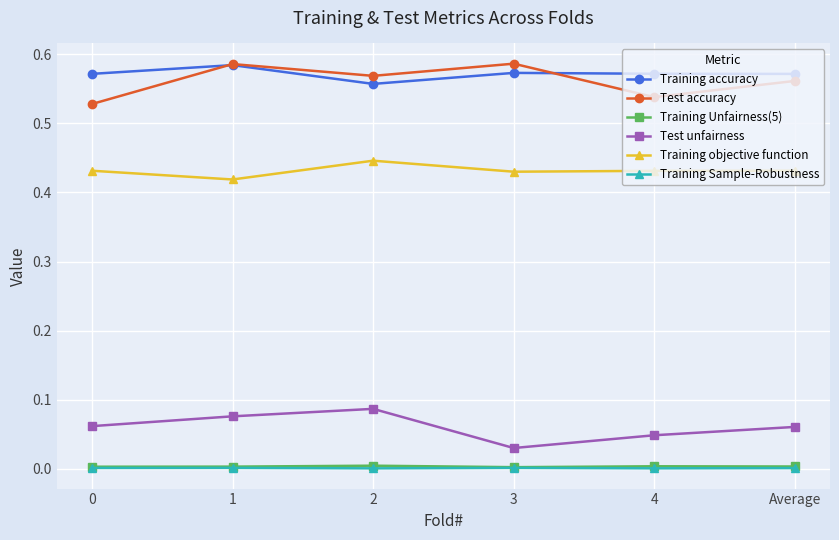

What is the label of the 3rd point from the left?

2